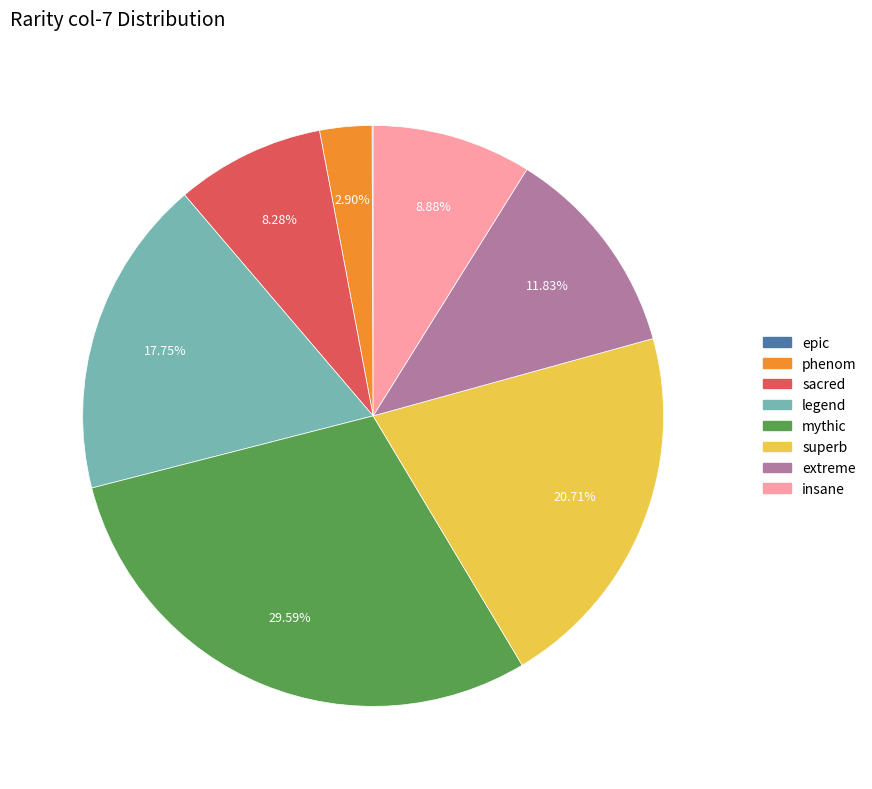

Is the sum of legend and insane greater than half?

No